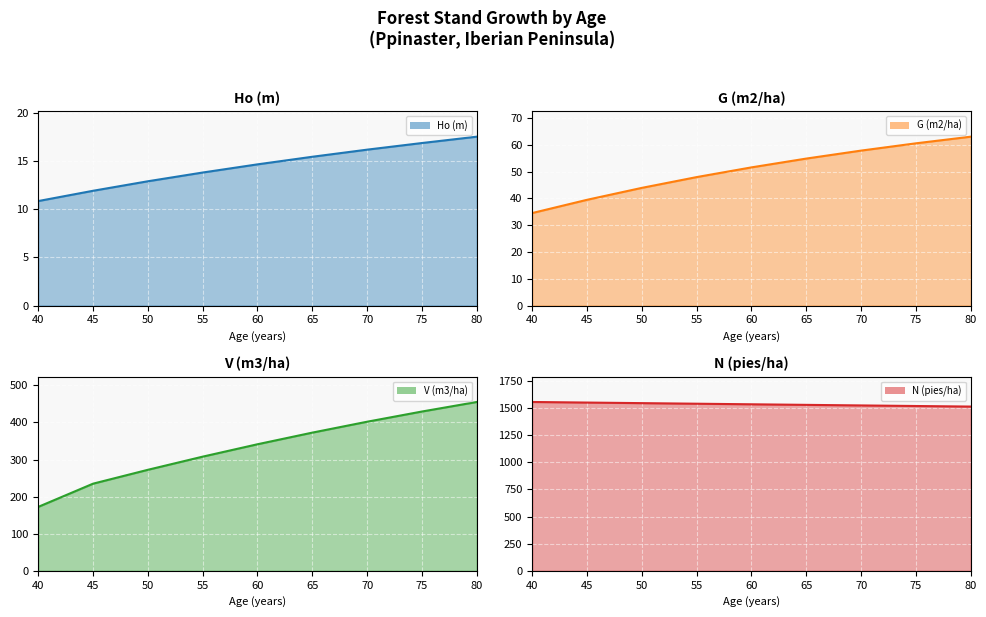

What is the minimum value shown in the chart?

10.9